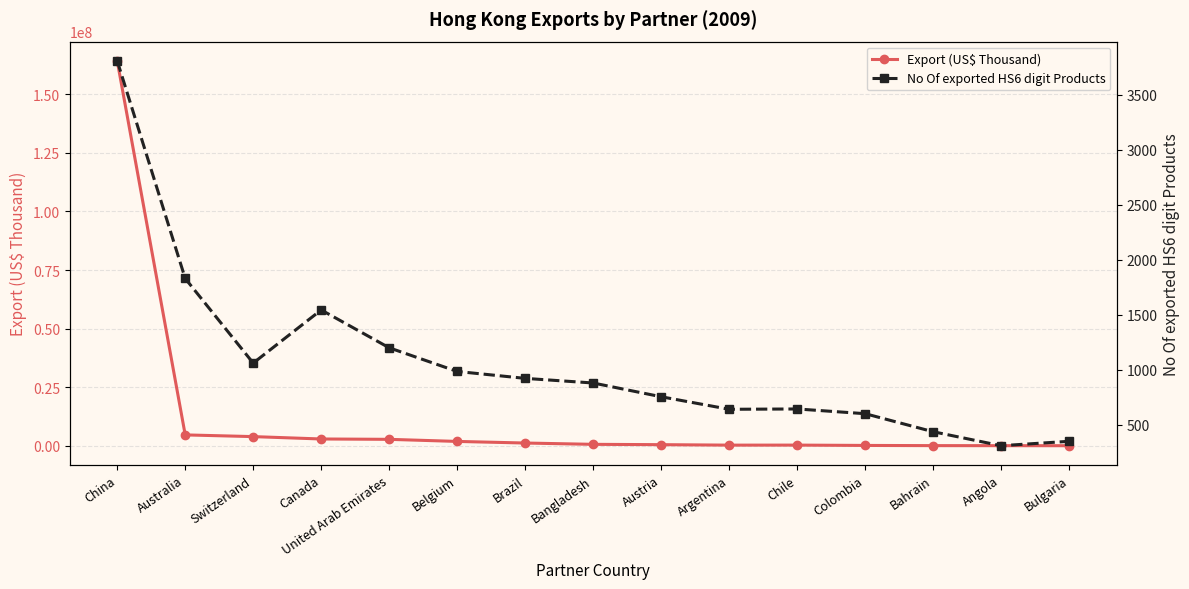

What is the spread (max minus min) of values at Bangladesh?

620870.8